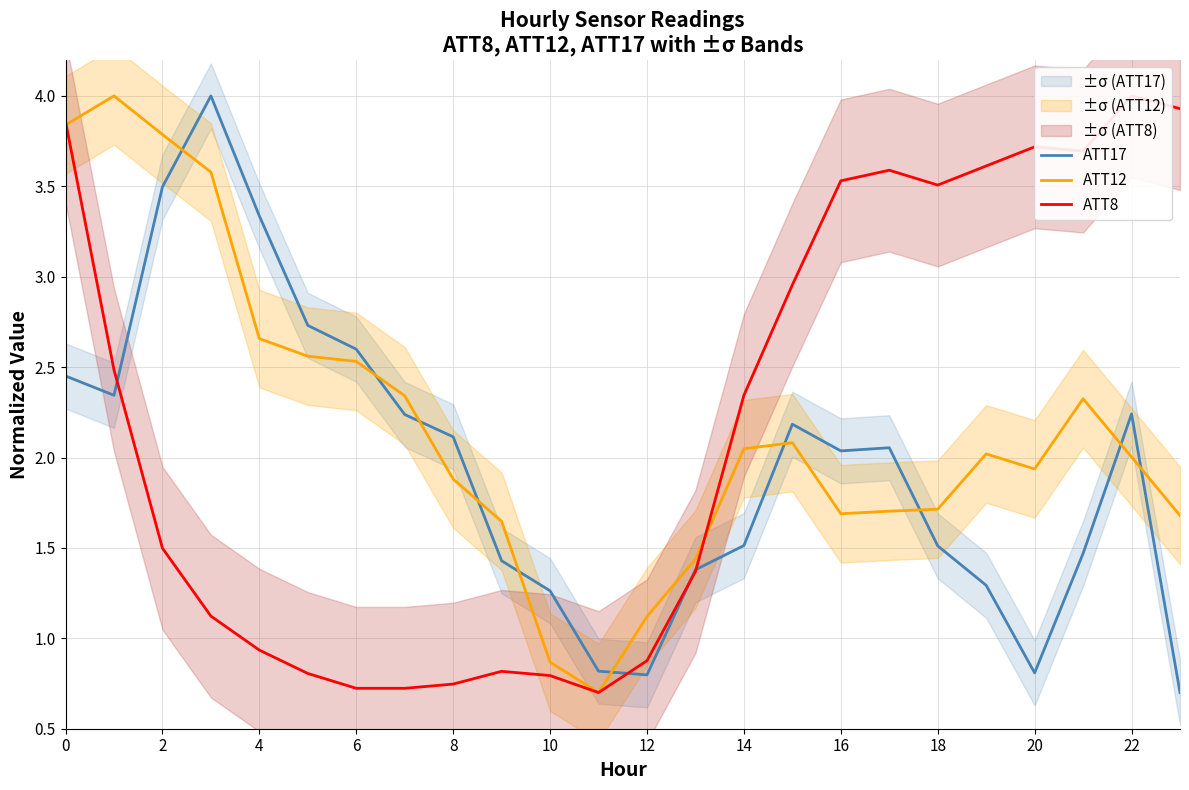

At which label is ATT17 closest to 2?

16